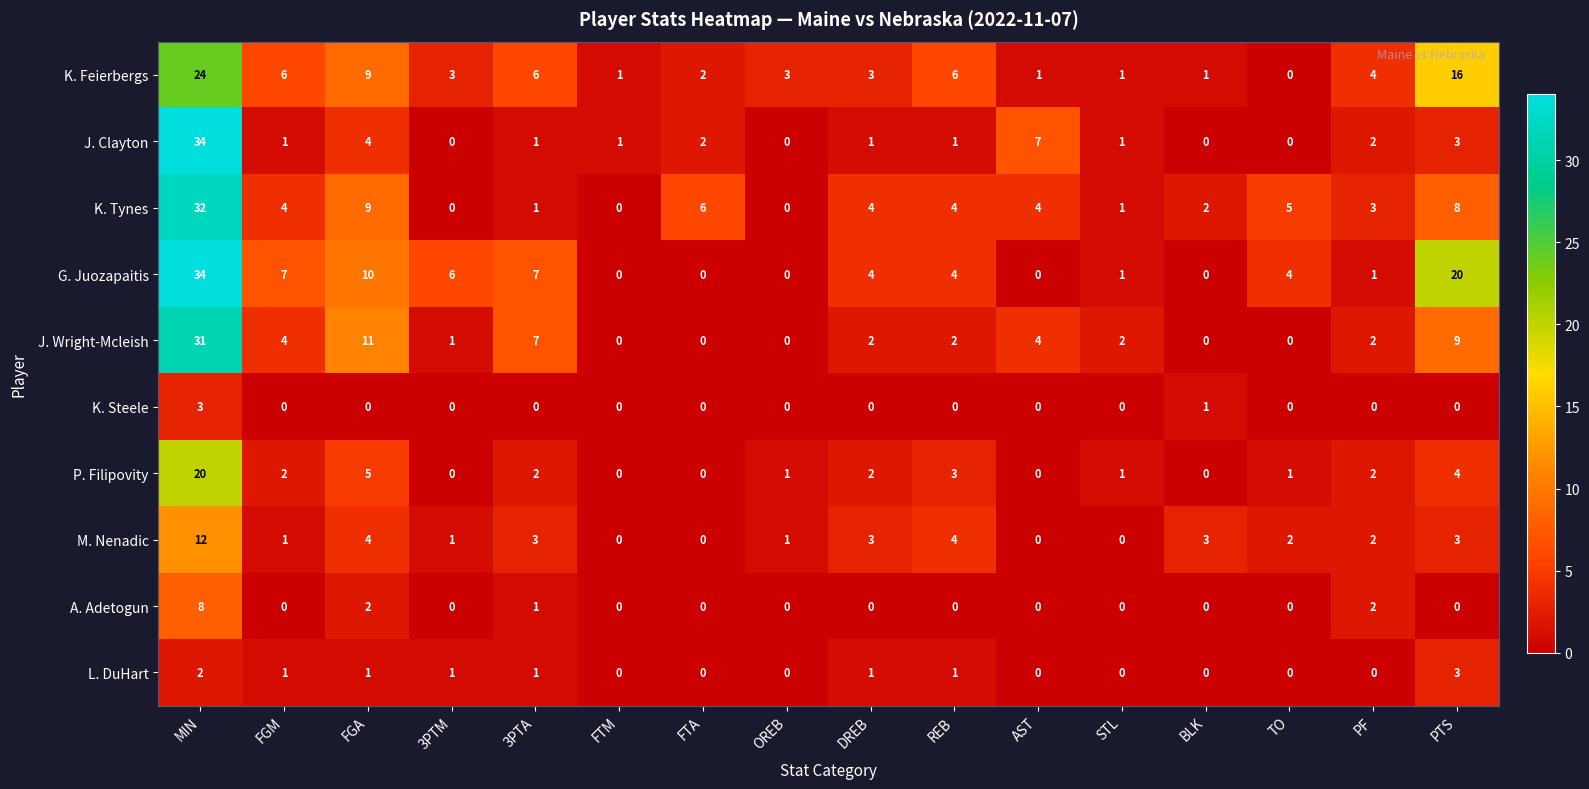

How many values in the K. Steele series exceed 0?

2